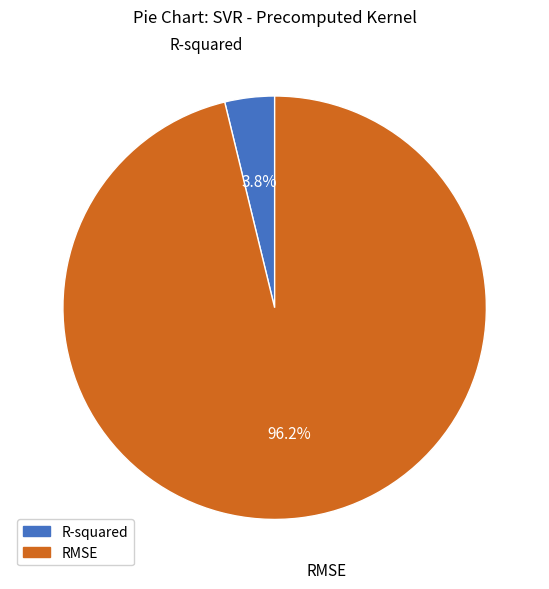

What portion of the pie excludes RMSE?

3.8%